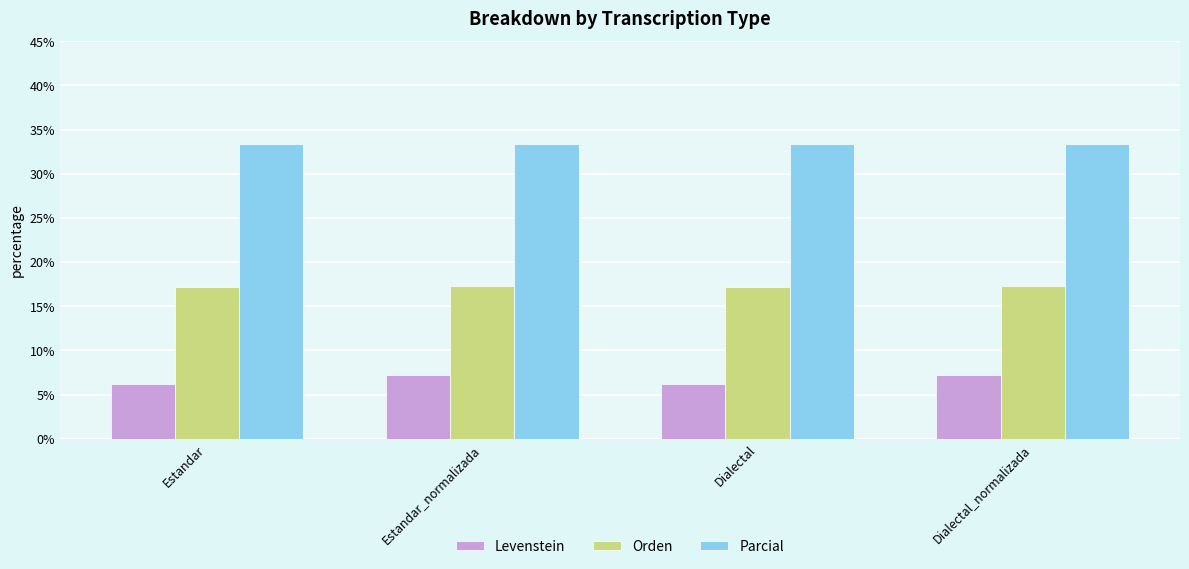

What is the total value across all series at Dialectal_normalizada?

57.9